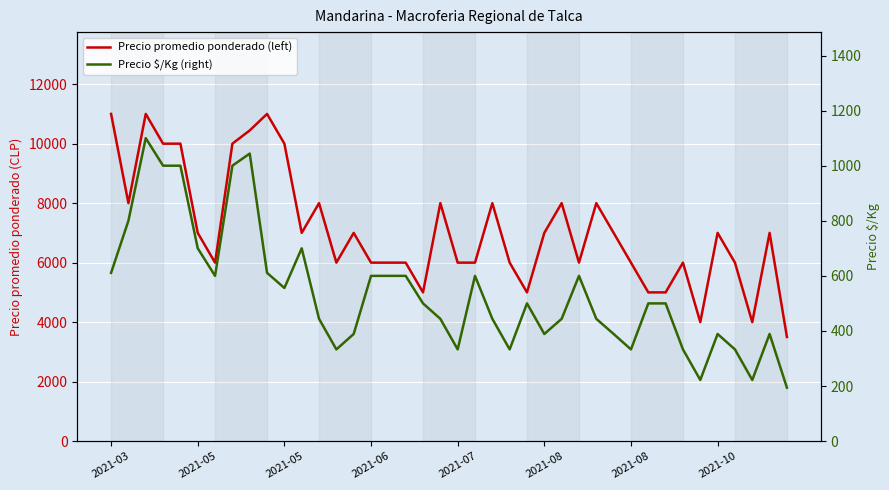

At which category is the sum across all series the highest?

2021-05